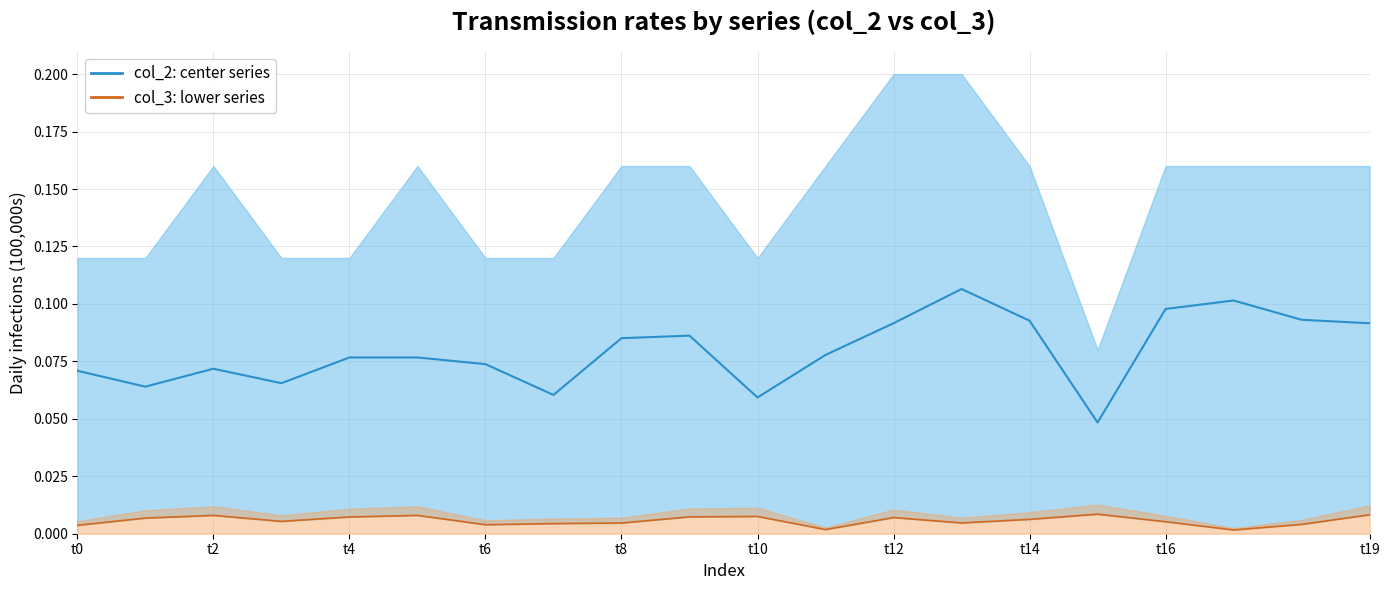

True or false: col_2 (center) has a value of 0.0 at t4.

False